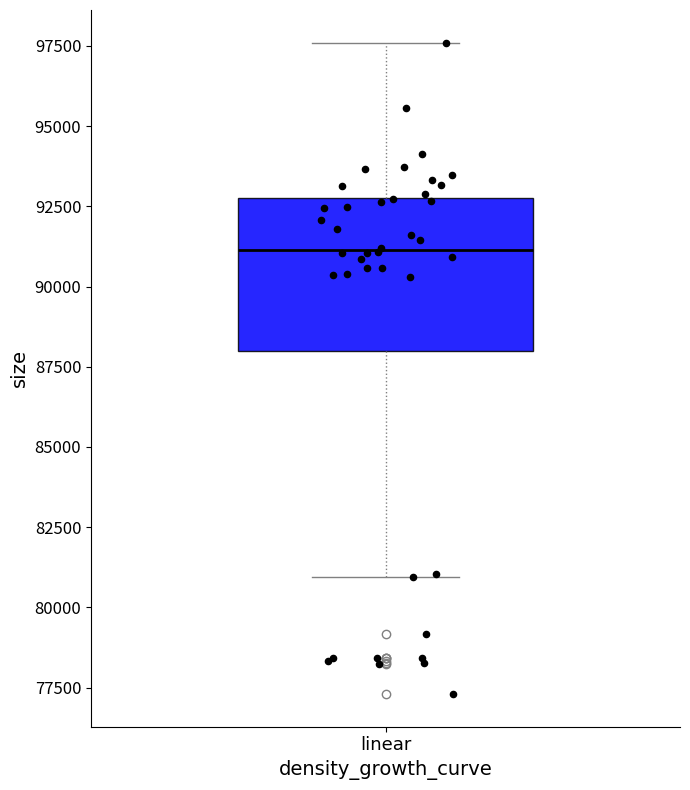

Read this box plot against the y-axis: the position of the median line, the range covered by the box, and the ends of both whiskers. The values are not printed on the chart, so give them approximately, as read against the axis.

median 91000, box 88000 to 93000, whiskers 81000 to 97500